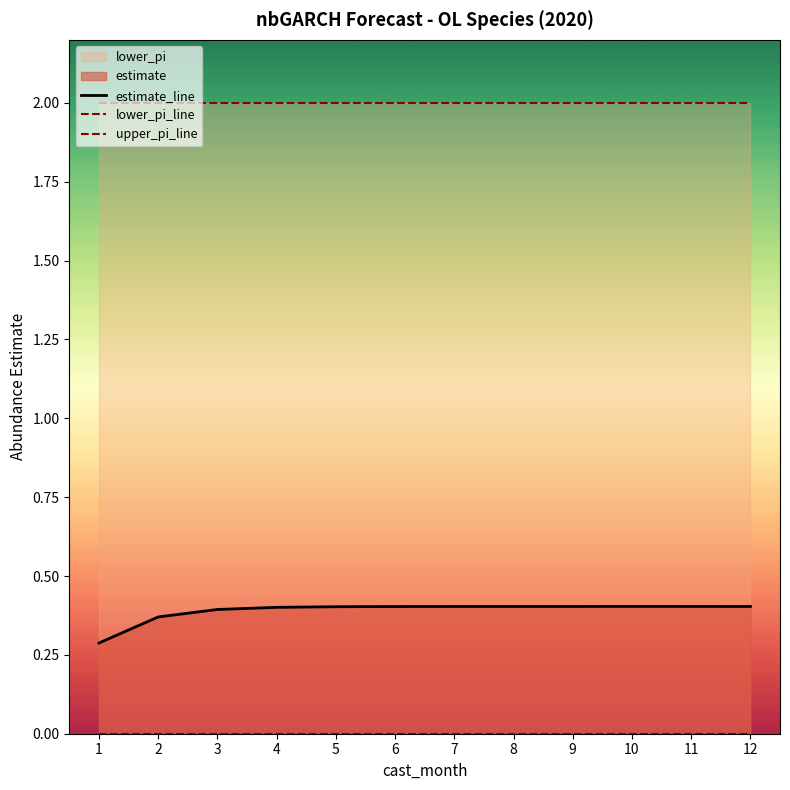

Rank the series by their maximum value, from highest to lowest.

upper_pi, estimate, lower_pi